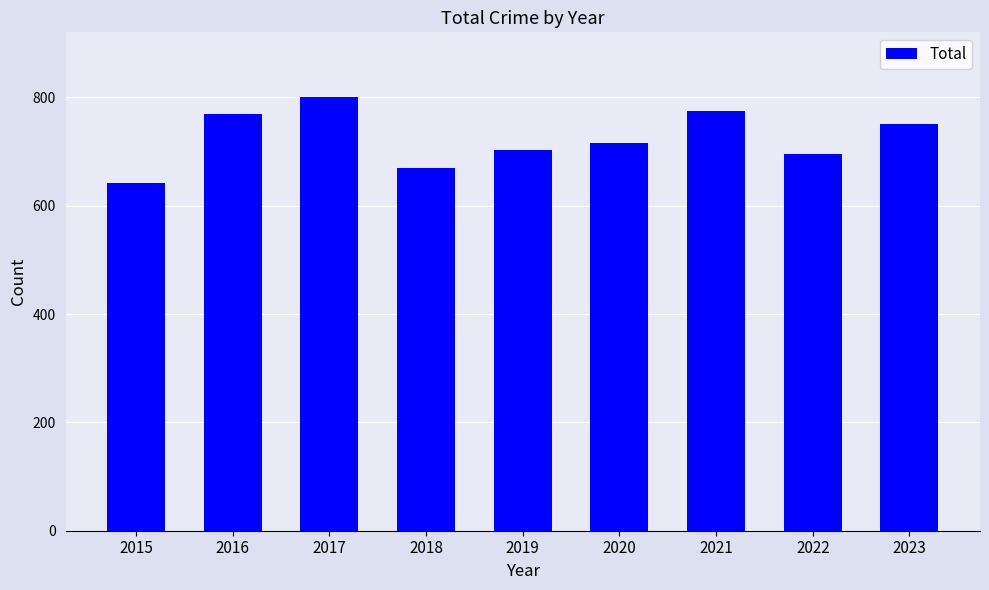

What is the difference between the second highest and second lowest values?

105